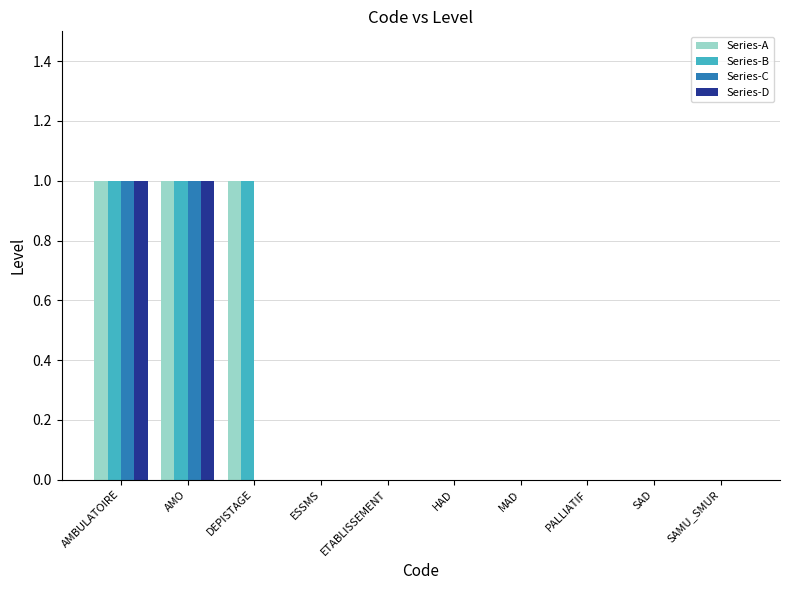

The value of Series-D at DEPISTAGE is 0. True or false?

True